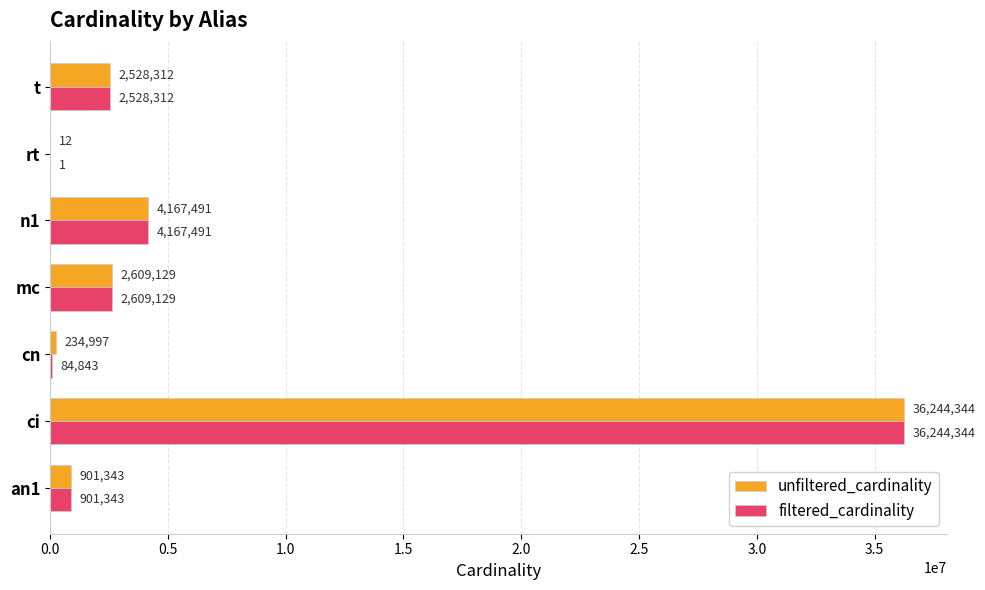

At which category is the sum across all series the highest?

ci